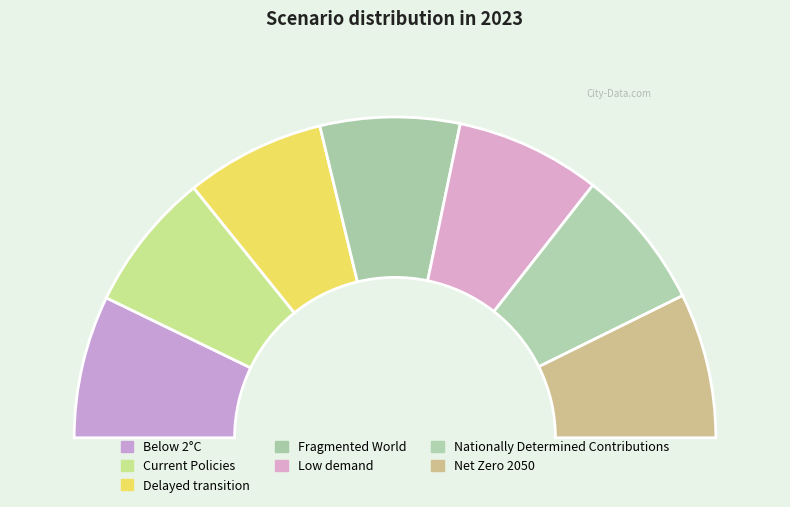

What is the largest slice in the pie chart?

Low demand